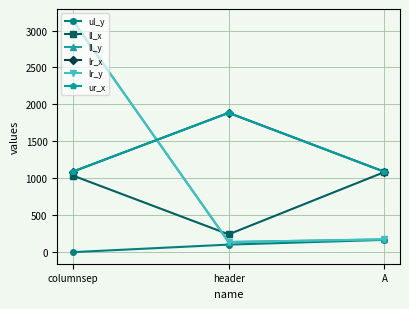

Does the chart have visible grid lines?

Yes